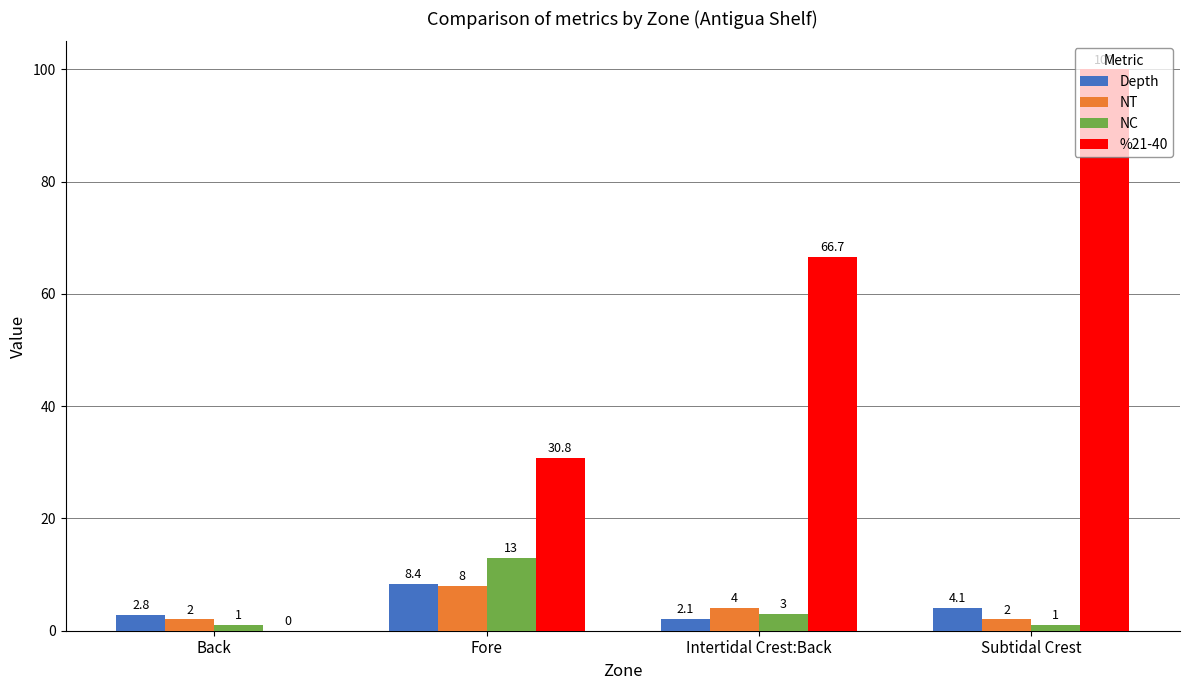

True or false: Depth has a value of 4.1 at Subtidal Crest.

True